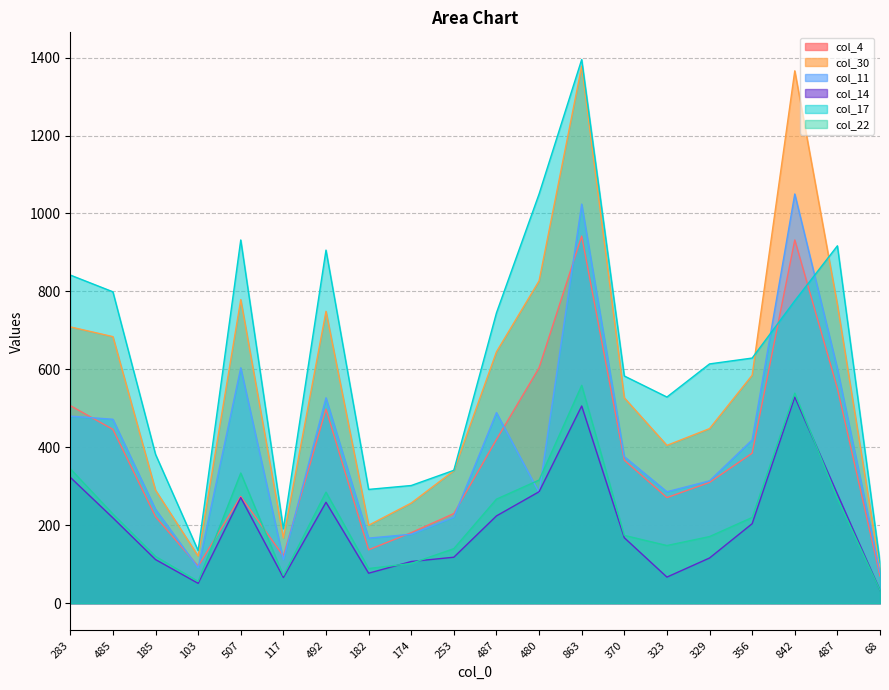

What are all the series names shown in the legend?

col_4, col_30, col_11, col_14, col_17, col_22